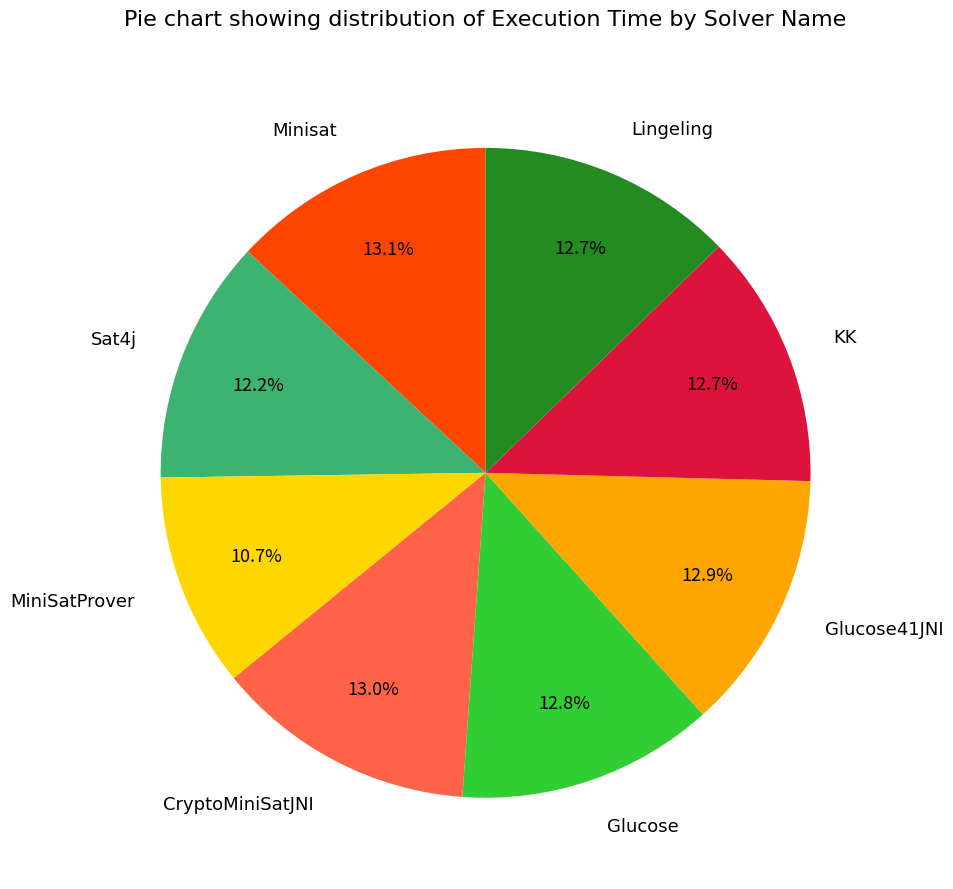

How many slices are in this pie chart?

8